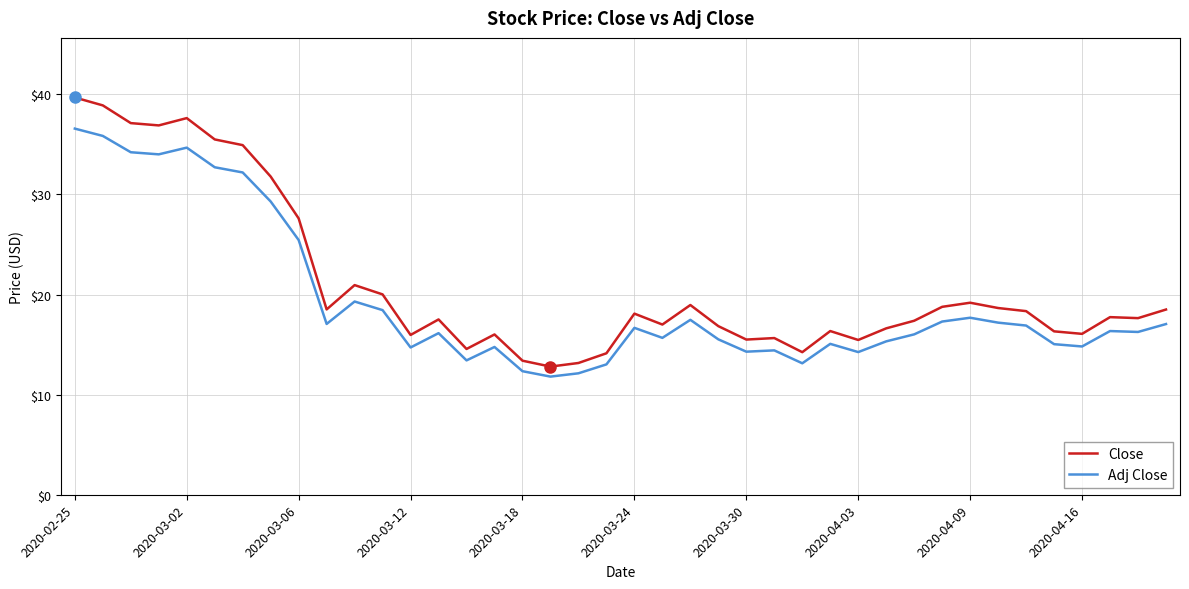

True or false: Adj Close and Close intersect in this chart.

False